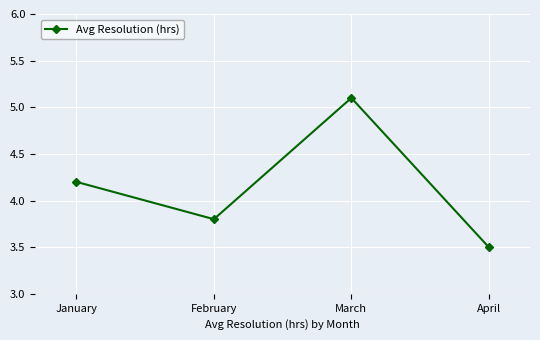

Count the number of values greater than 4.

2